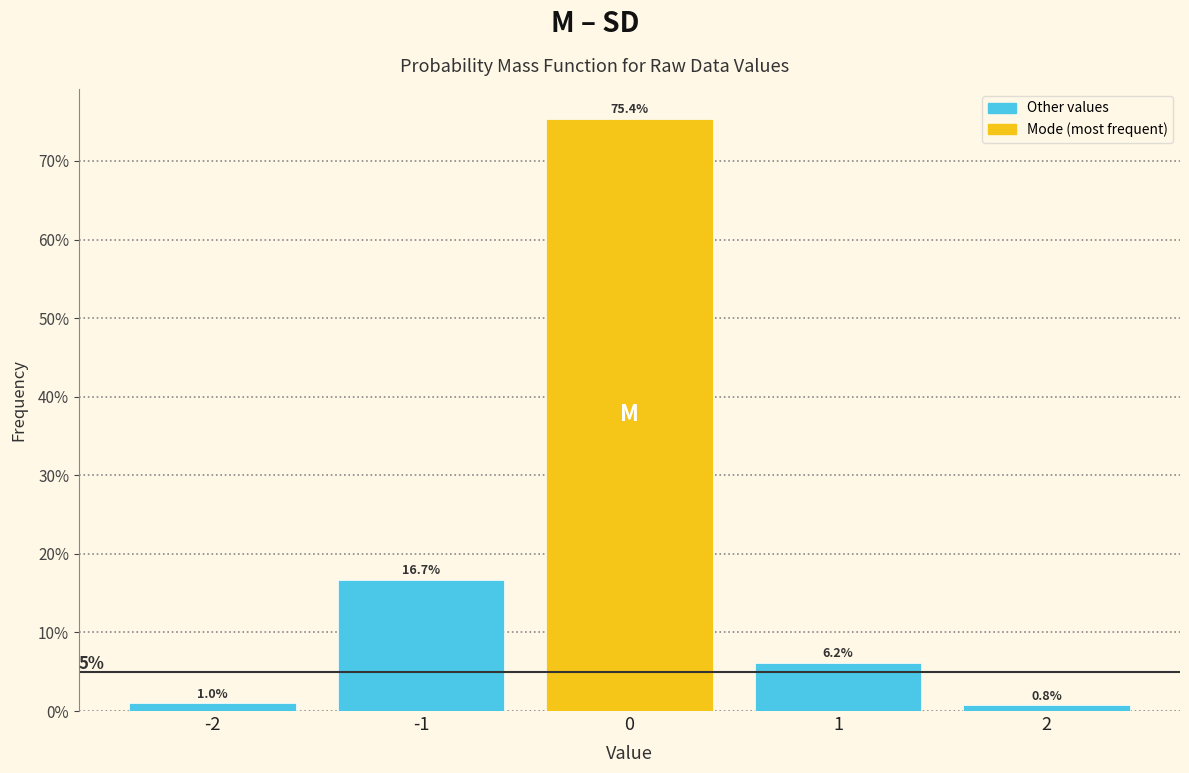

Which range on the x-axis has the tallest bar?

-0.5 to 0.5